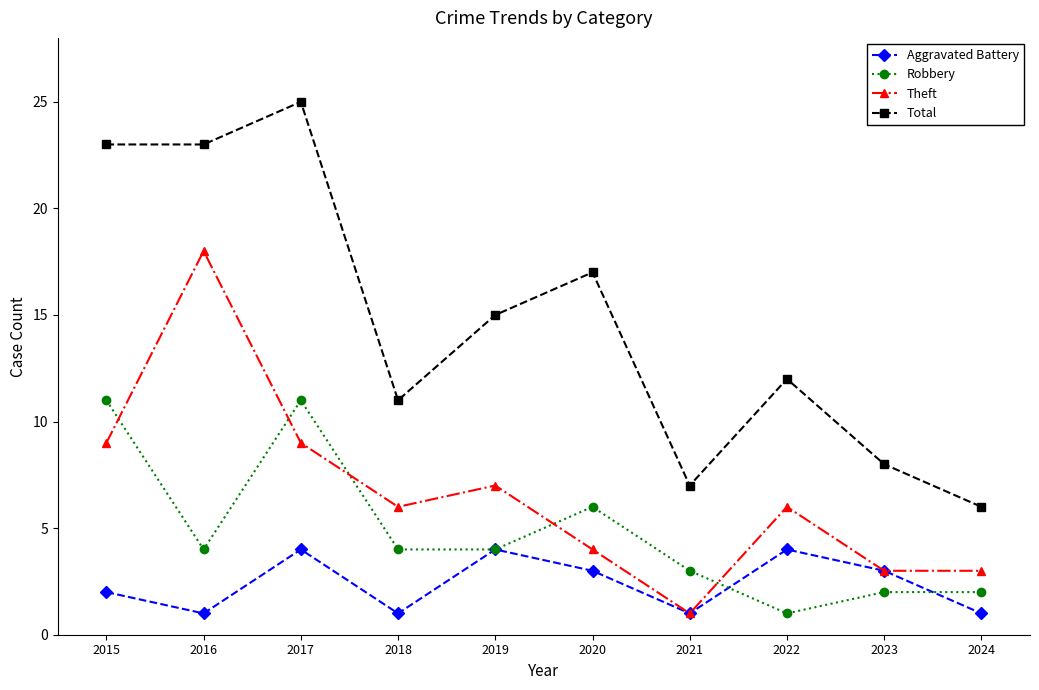

Which series has the widest spread of values?

Total